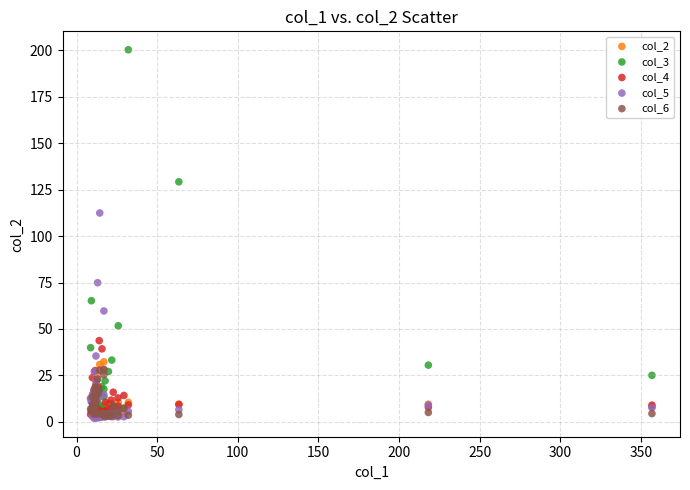

Across all series, what Y value is closest to 101?

112.4